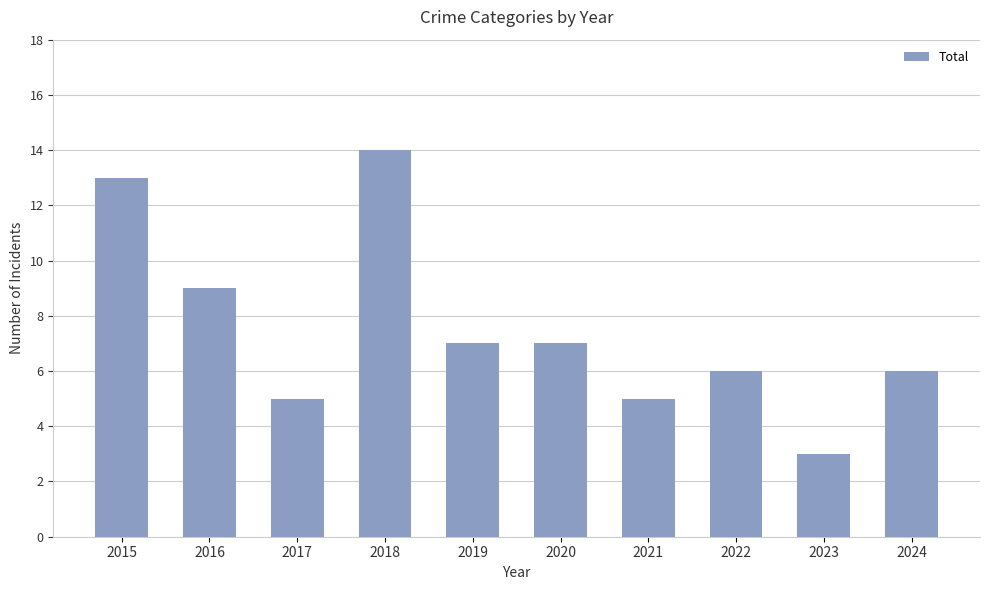

Reading left to right, extract all data points from this chart.

2015=13	2016=9	2017=5	2018=14	2019=7	2020=7	2021=5	2022=6	2023=3	2024=6